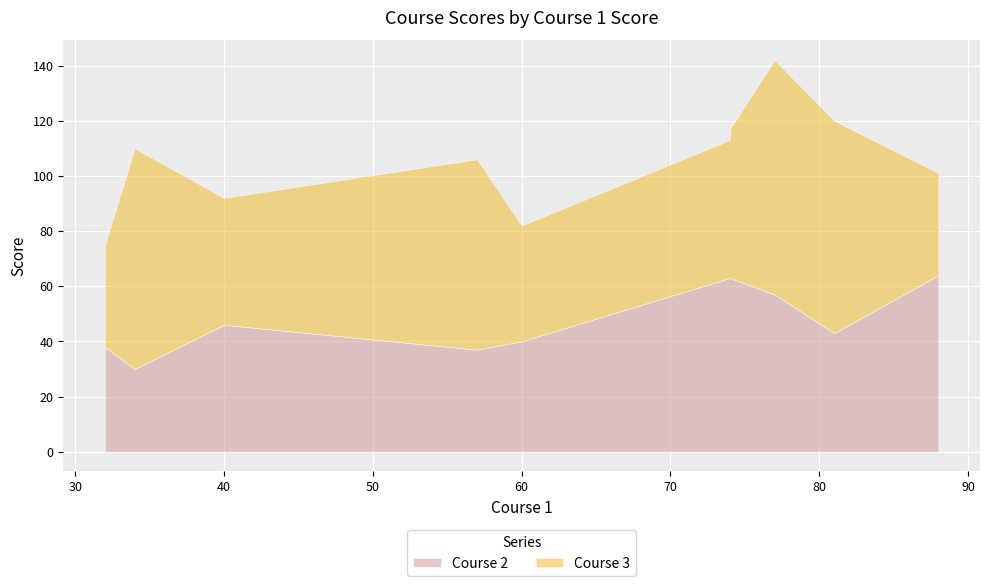

Count the number of data series in this chart.

2